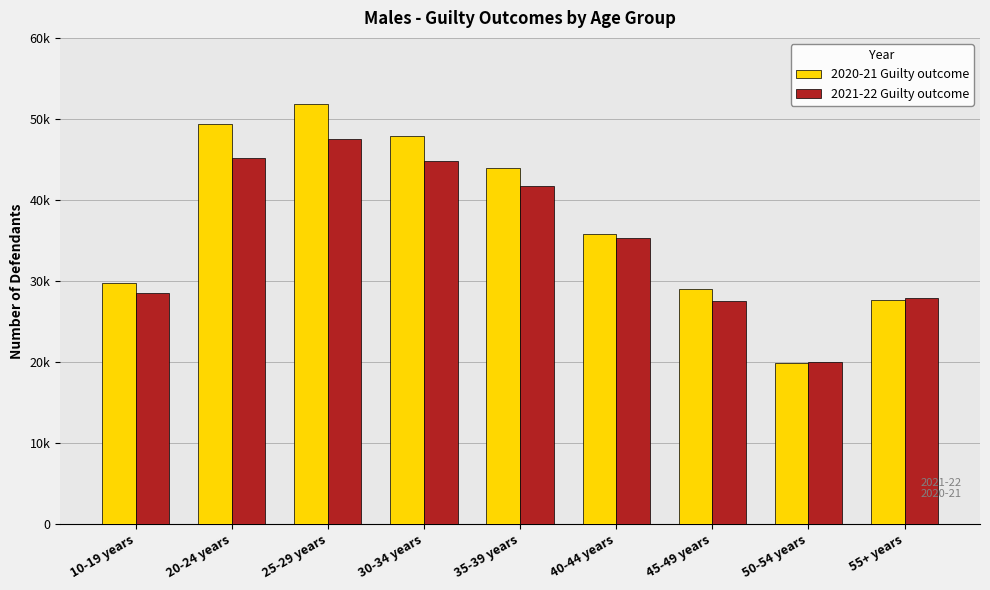

List the series in order of their overall mean, highest first.

2020-21 Guilty outcome, 2021-22 Guilty outcome